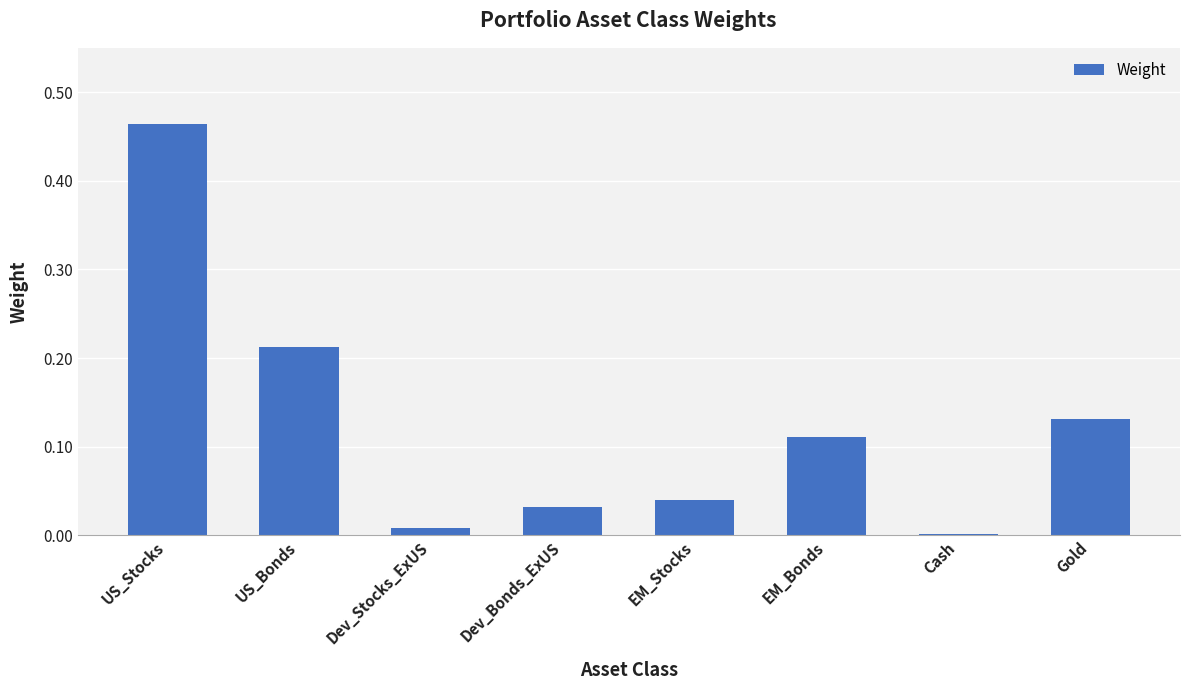

At which category does the chart reach its peak across all series?

US_Stocks